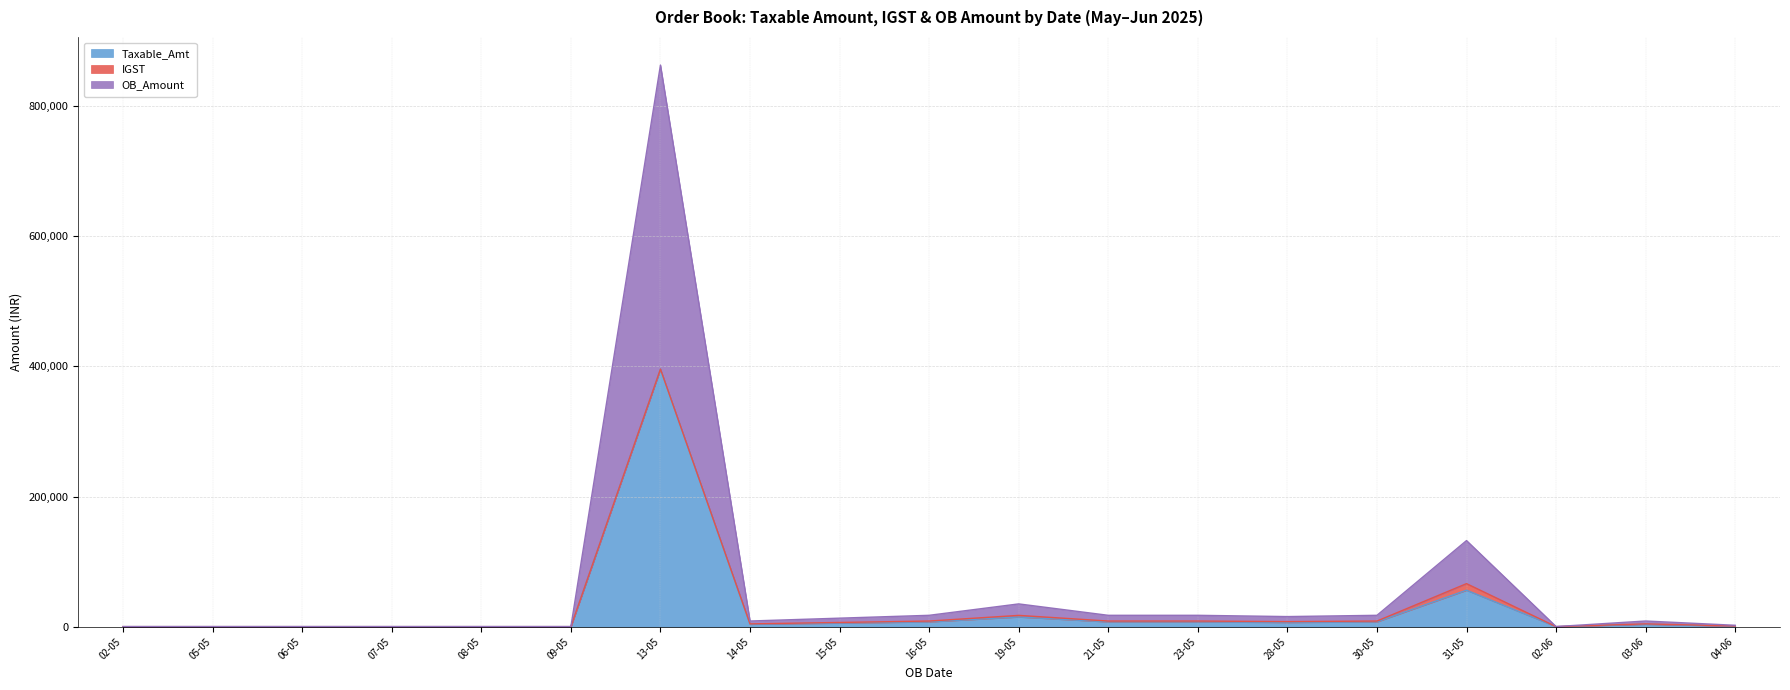

How many values in the Taxable_Amt series are below 3740?

8